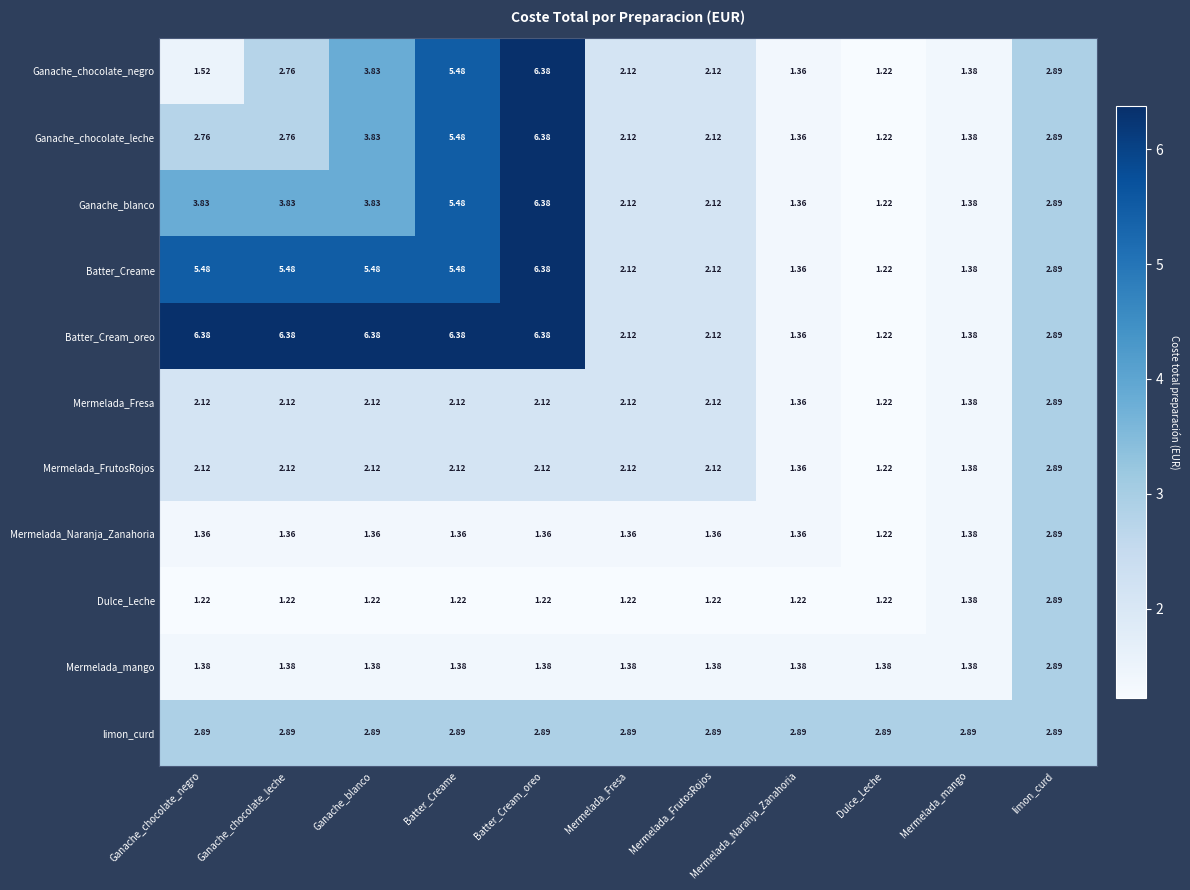

What is the spread (max minus min) of values at Batter_Cream_oreo?

5.2